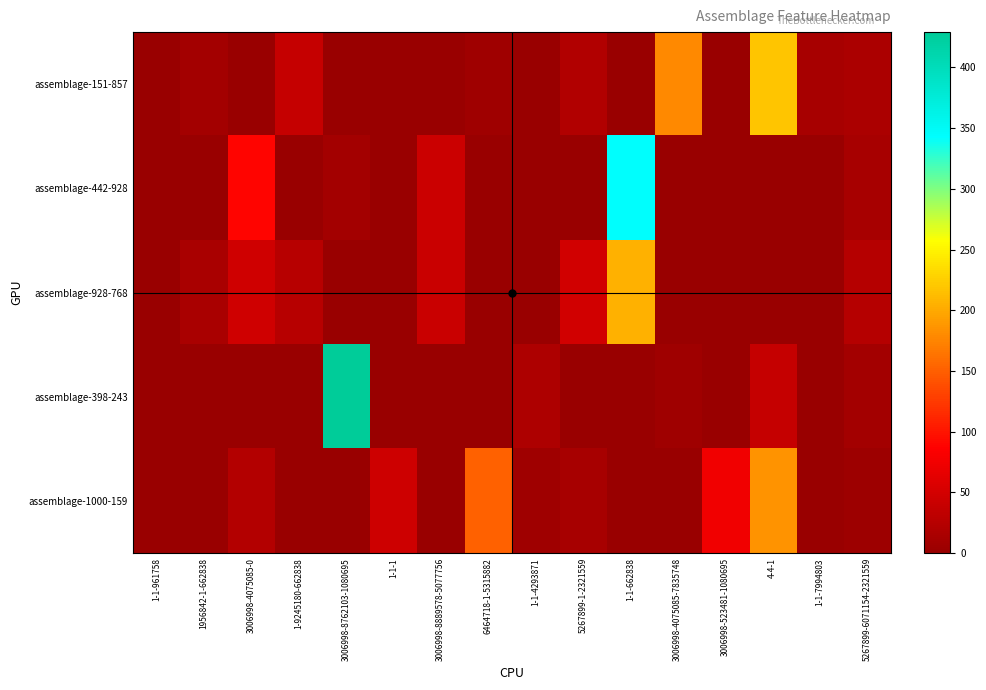

At 3006998-8762103-1080695, list the series in order from smallest to largest.

assemblage-151-857, assemblage-928-768, assemblage-1000-159, assemblage-442-928, assemblage-398-243